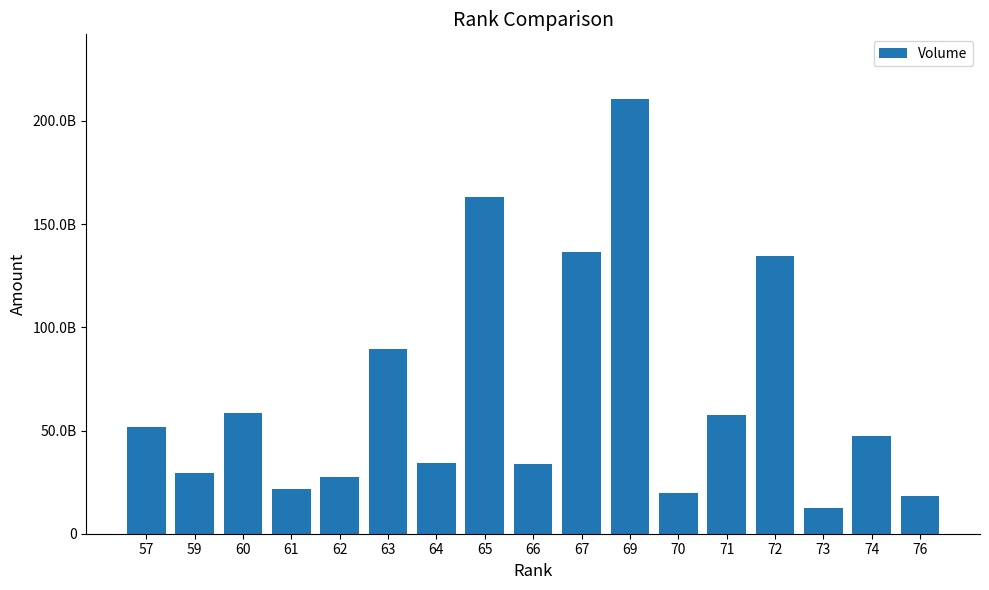

What is the value of the 3rd bar from the left?

58555377300